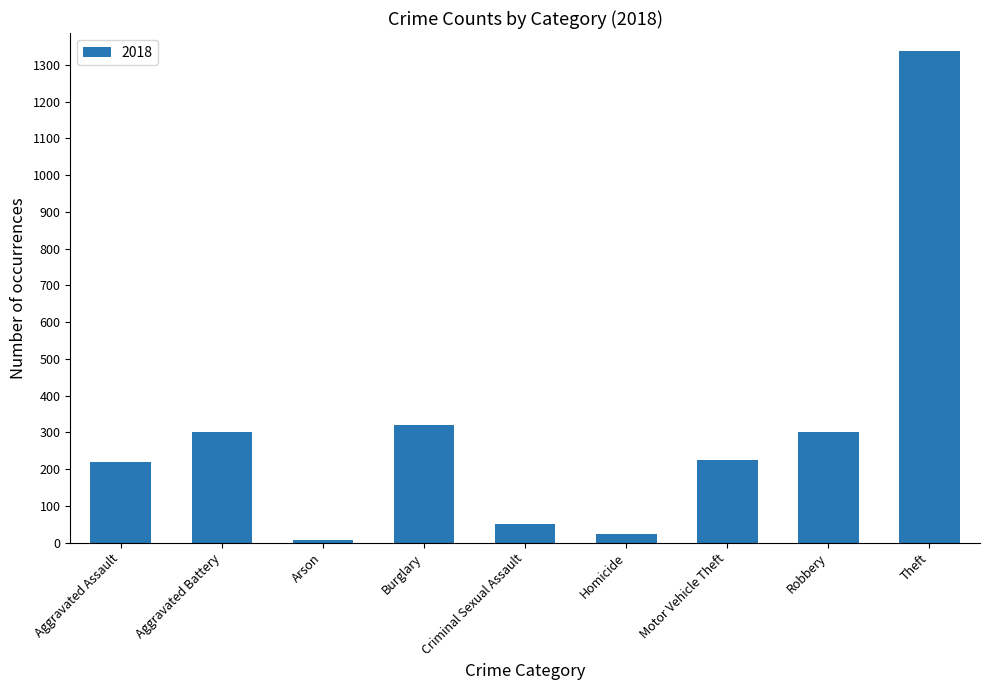

What is the change in value from Burglary to Homicide?

-296